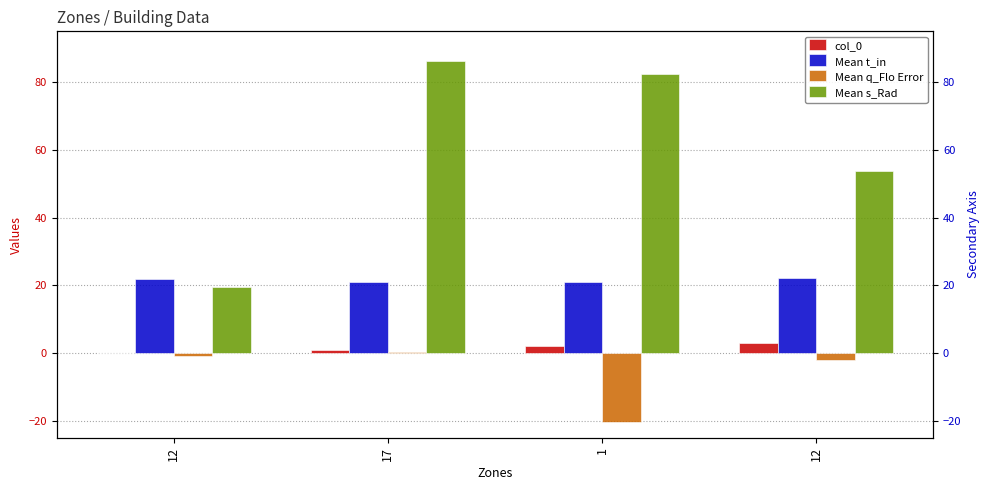

Rank the series by their maximum value, from lowest to highest.

Mean q_Flo Error, col_0, Mean t_in, Mean s_Rad